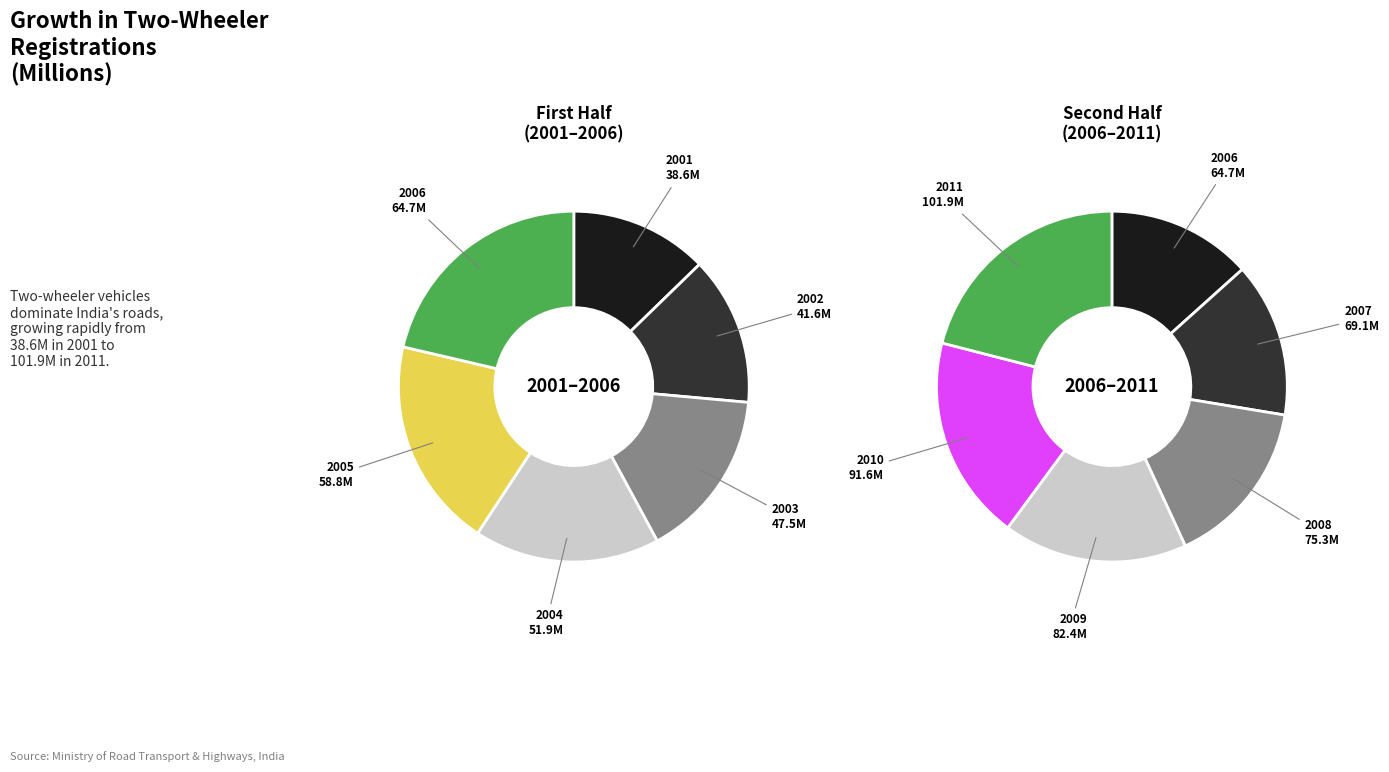

Which has a higher value, 2005 or 2007?

2007